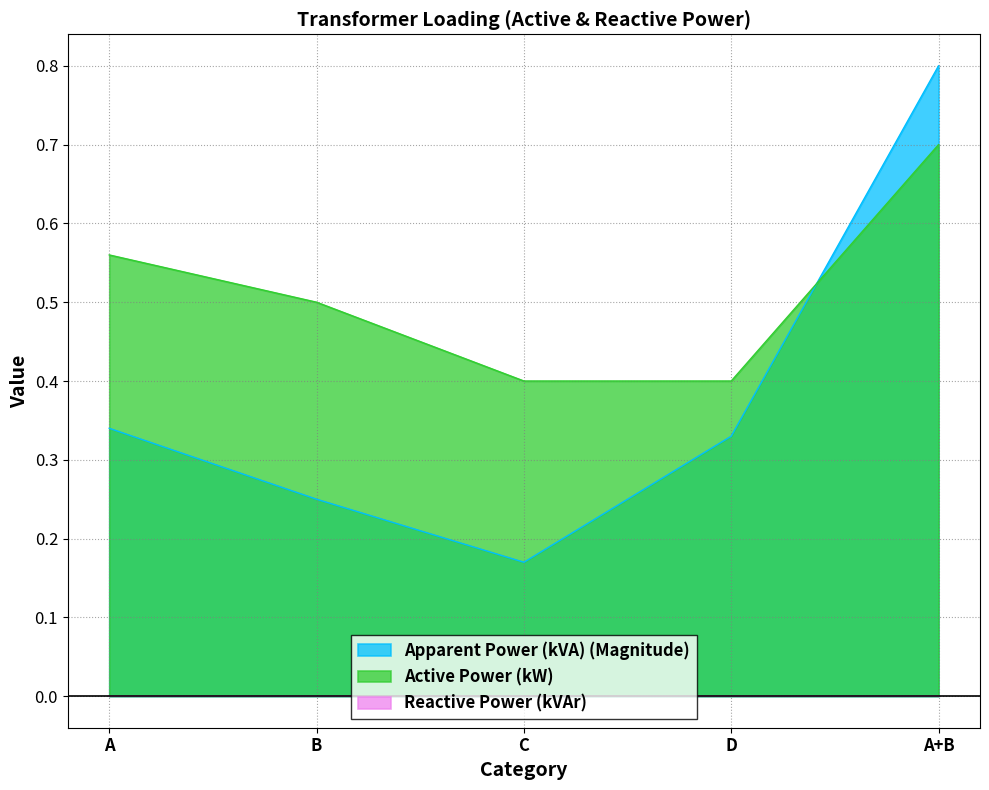

What position from the right is A+B?

1